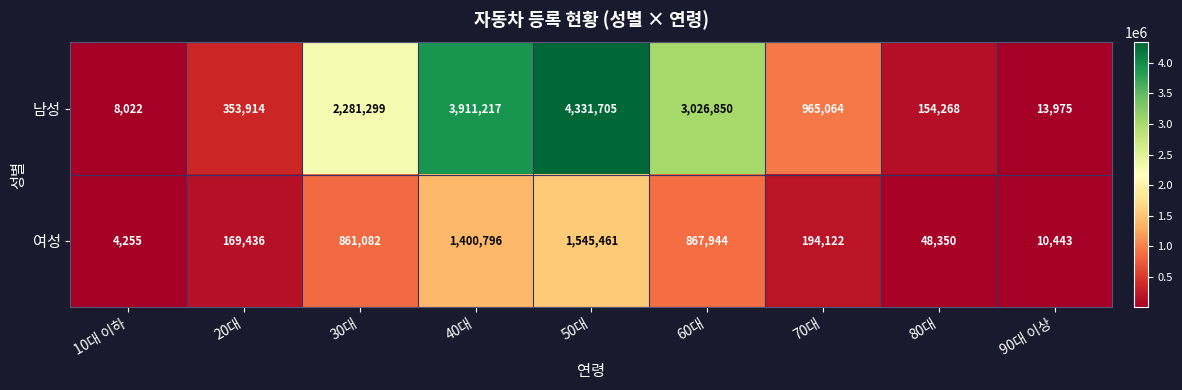

What is the difference between the highest and lowest values at 50대?

2786244